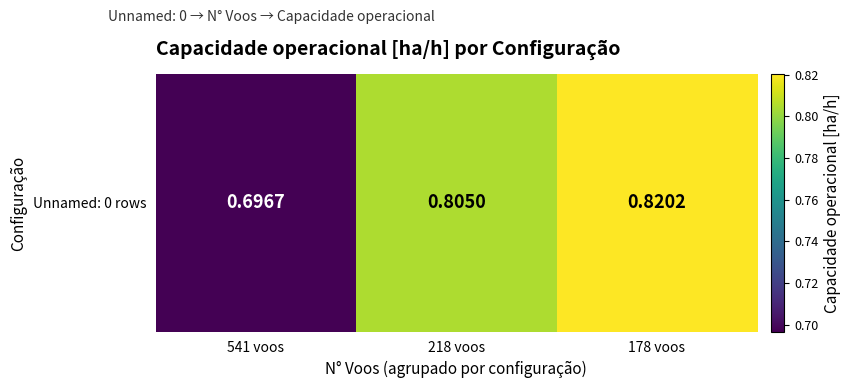

What is the difference between the values at 541 voos and 178 voos?

0.1